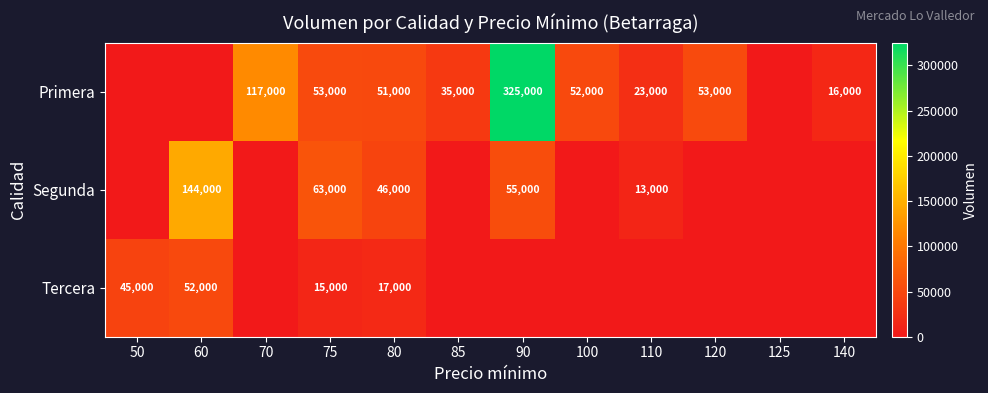

What is the total value across all series at 140?

16000